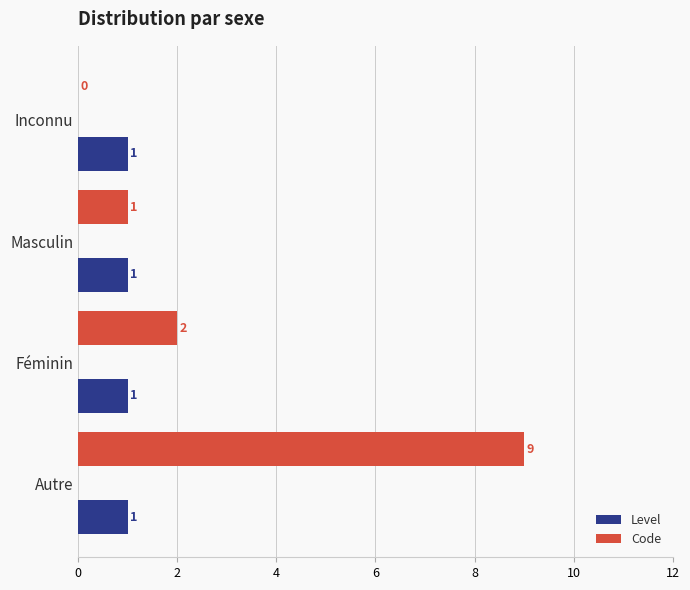

The value of Code at Féminin is 2. True or false?

True